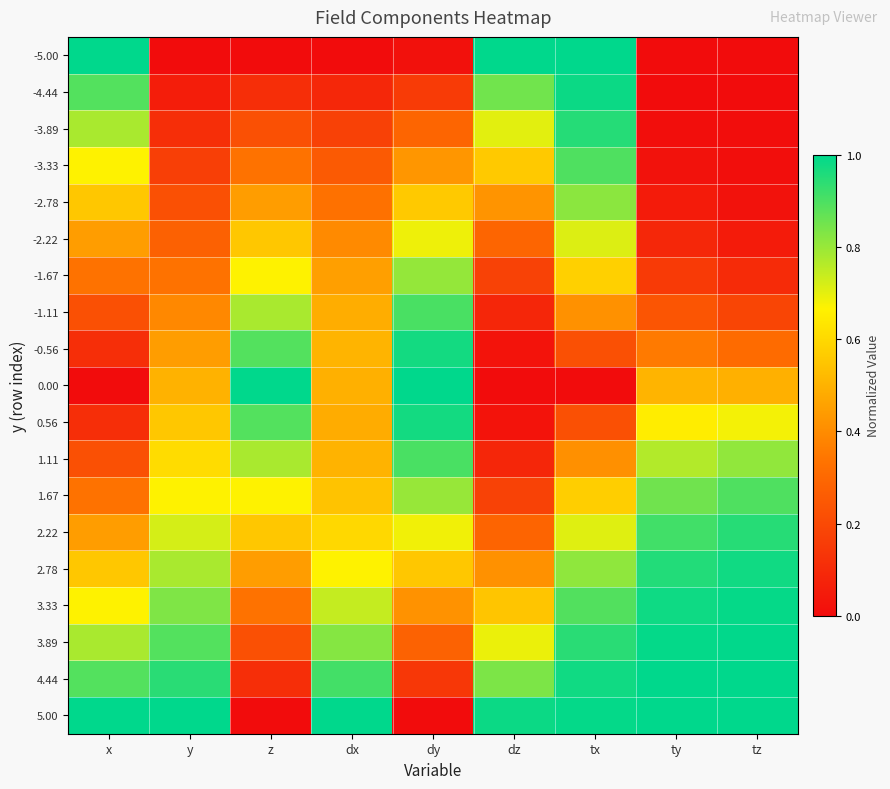

Rank the series by their maximum value, from lowest to highest.

-2.22, -1.67, -2.78, 1.67, -3.33, 1.11, -1.11, 2.22, -3.89, 0.56, -0.56, 2.78, -4.44, 3.33, 3.89, -5.00, 0.00, 4.44, 5.00